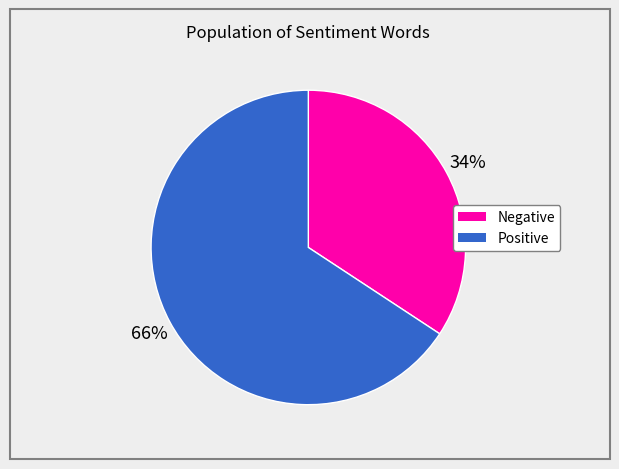

To the nearest percent, what is the average slice percentage?

50%